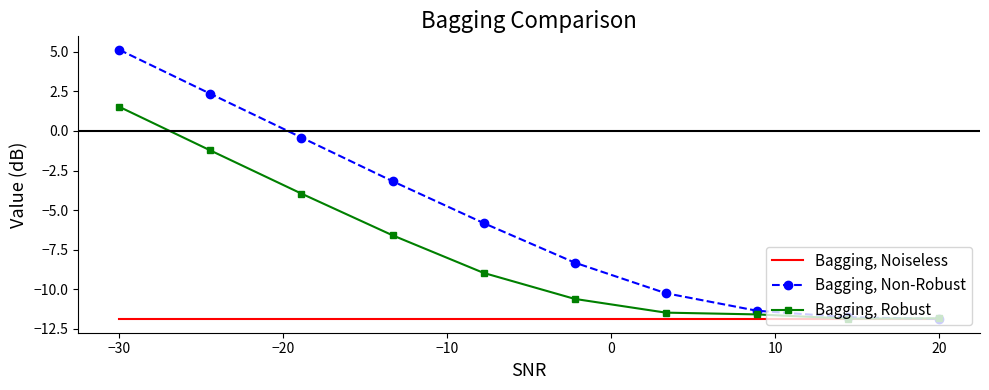

Which series has the largest total across all categories?

Bagging, Non-Robust